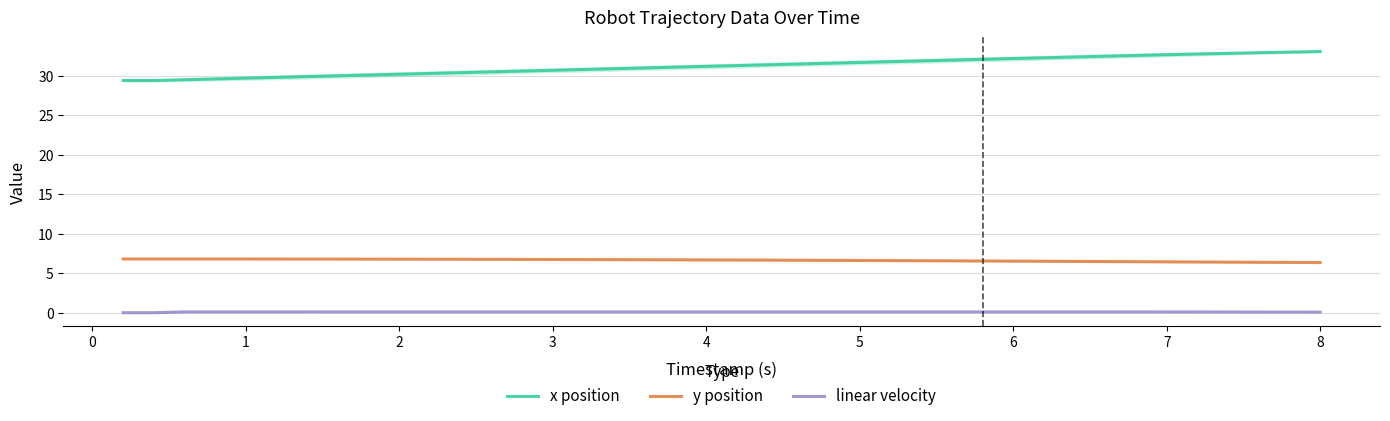

True or false: linear velocity and x position intersect in this chart.

False